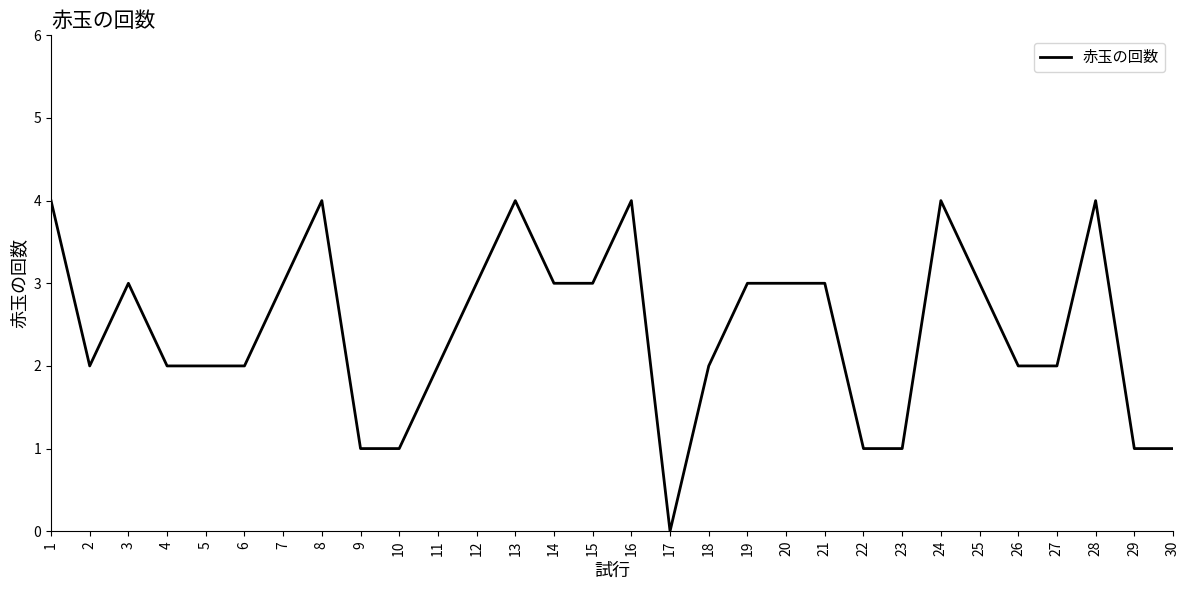

How many categories are shown in the chart?

30